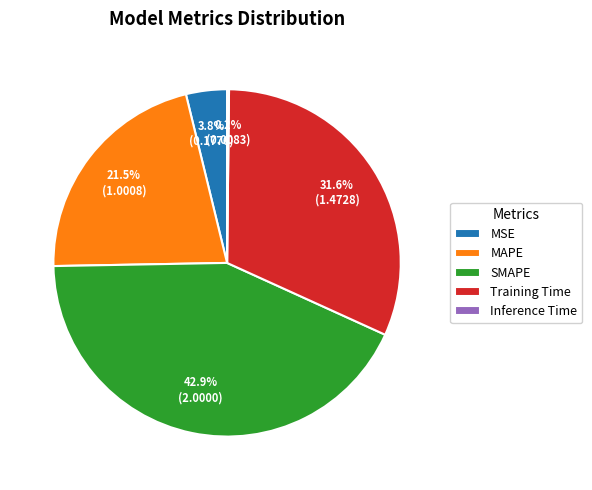

Combined, what portion of the pie is Training Time and MAPE?

53.1%